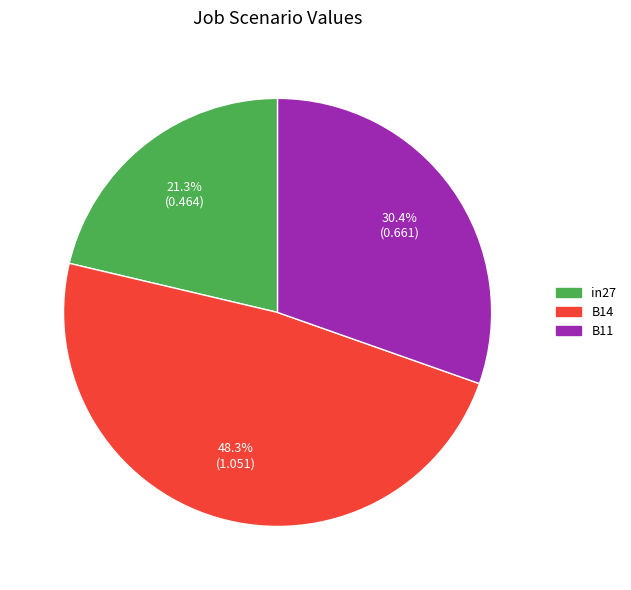

True or false: in27 accounts for 21% of the total.

True